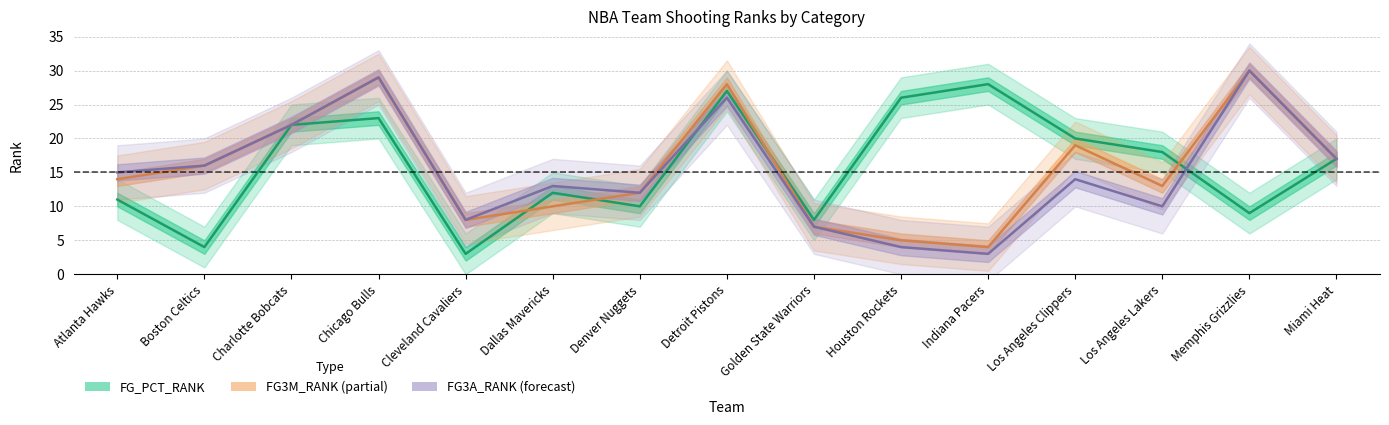

Which series ends up on top after the final intersection of FG3M_RANK and FG_PCT_RANK?

FG3M_RANK